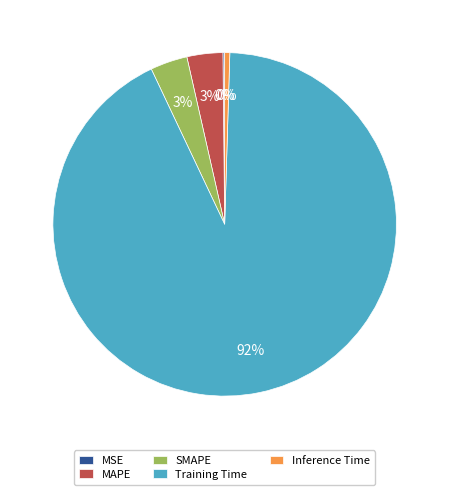

Is Training Time the majority of the pie?

Yes